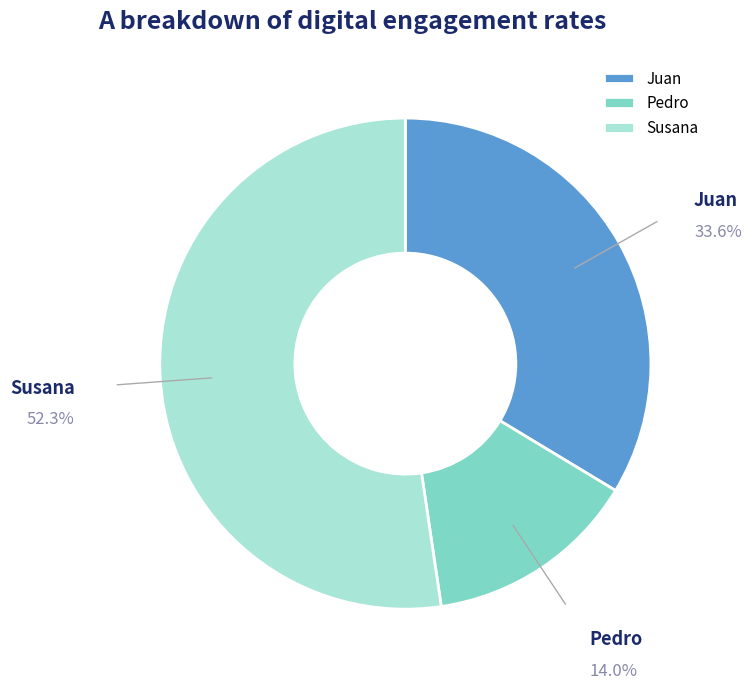

Do Pedro and Juan together represent more than half of the pie?

No